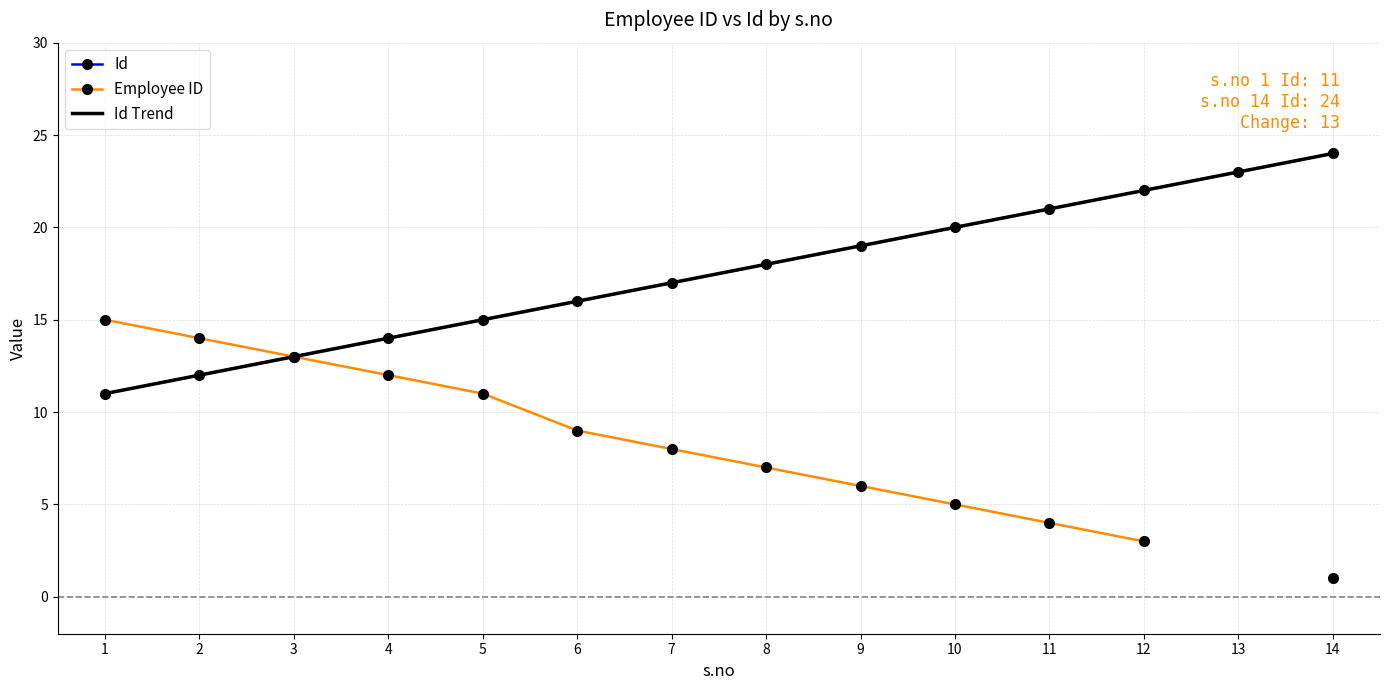

What is the value of the Employee ID point at the 12th from the left?

3.0